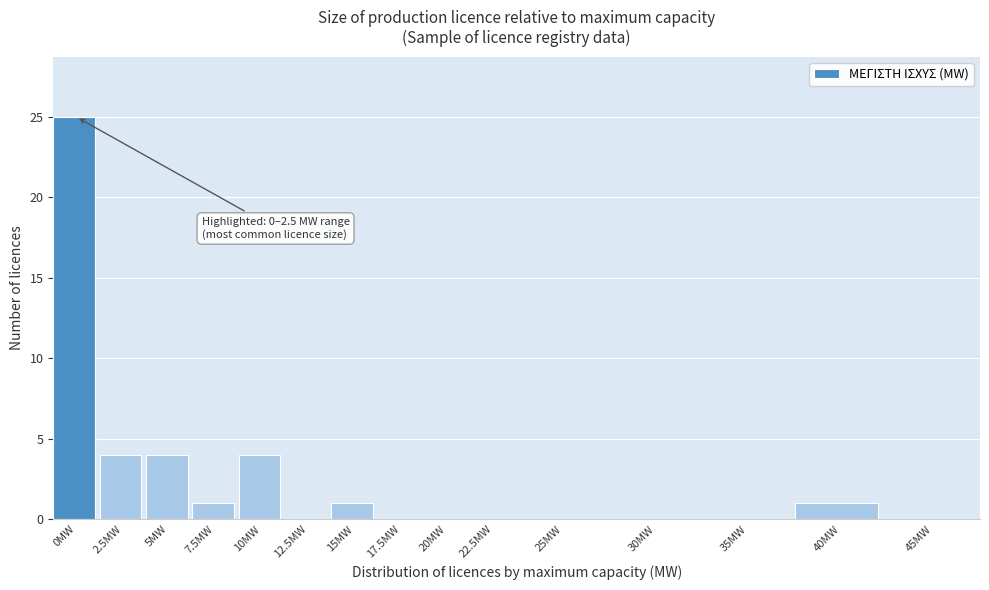

Reading right to left, list all the values displayed in this chart.

45MW=0	40MW=1	35MW=0	30MW=0	25MW=0	22.5MW=0	20MW=0	17.5MW=0	15MW=1	12.5MW=0	10MW=4	7.5MW=1	5MW=4	2.5MW=4	0MW=25